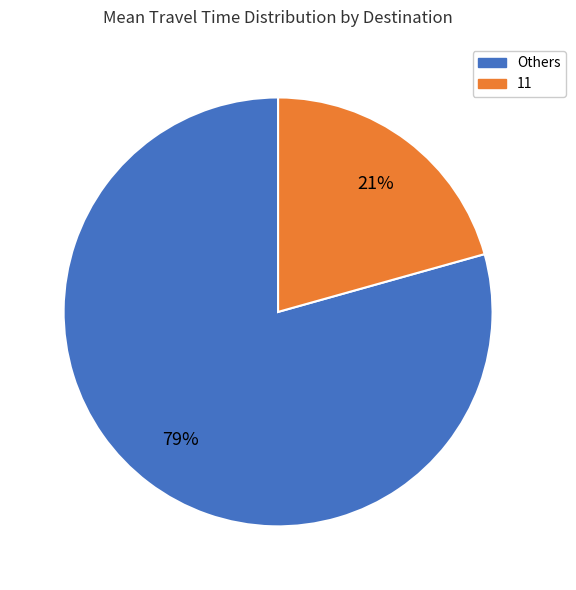

Do Others and 11 together represent more than half of the pie?

Yes